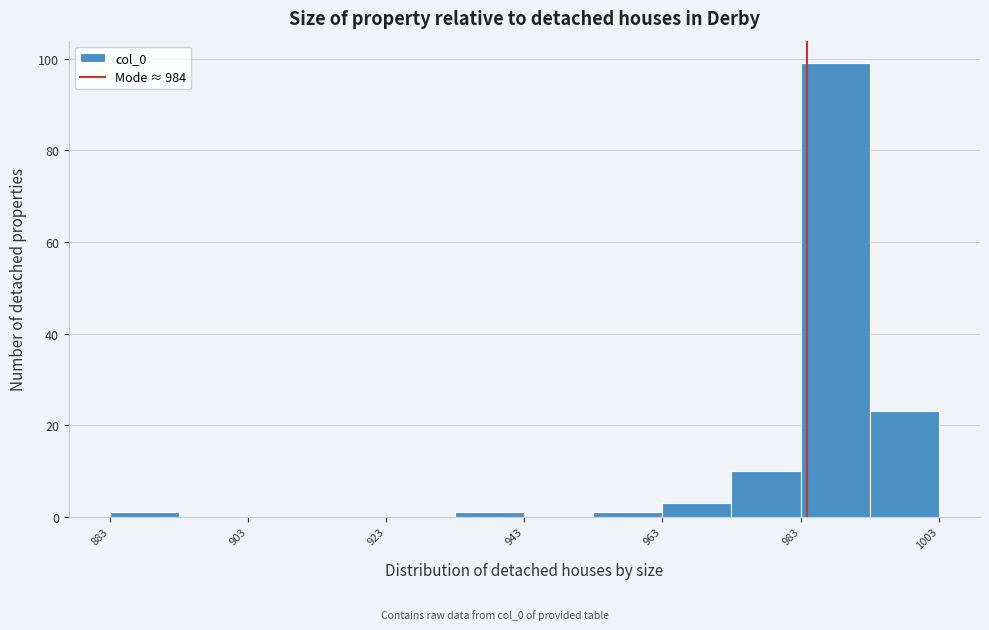

What is the height of the bar covering 963 to 973 on the x-axis? Neither the bar edges nor the heights are printed on the chart, so give them approximately, as read against the axes.

4